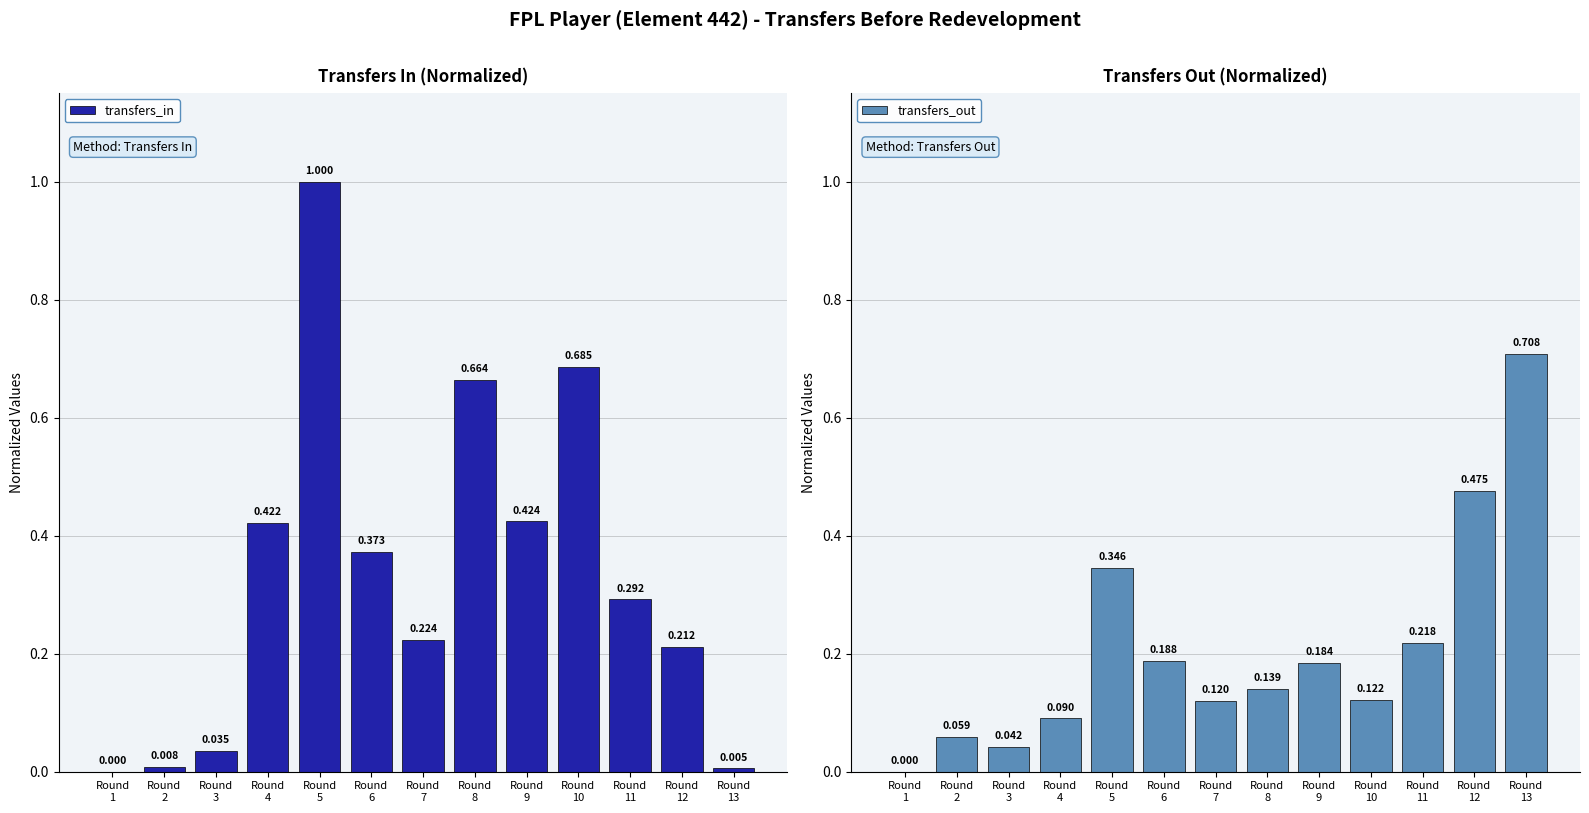

What is the greatest value displayed?

1.0